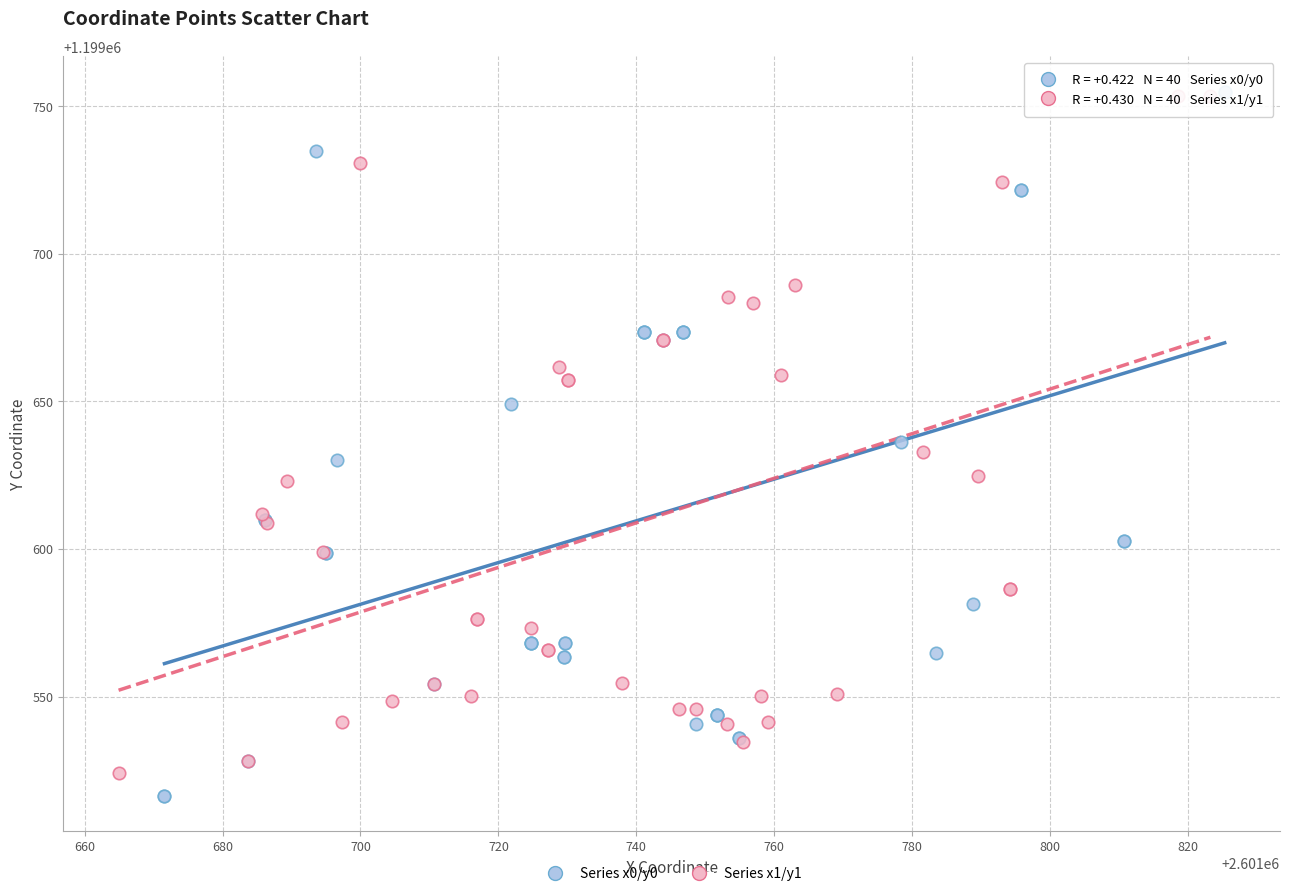

Which series has the widest spread of Y values?

Series x0/y0